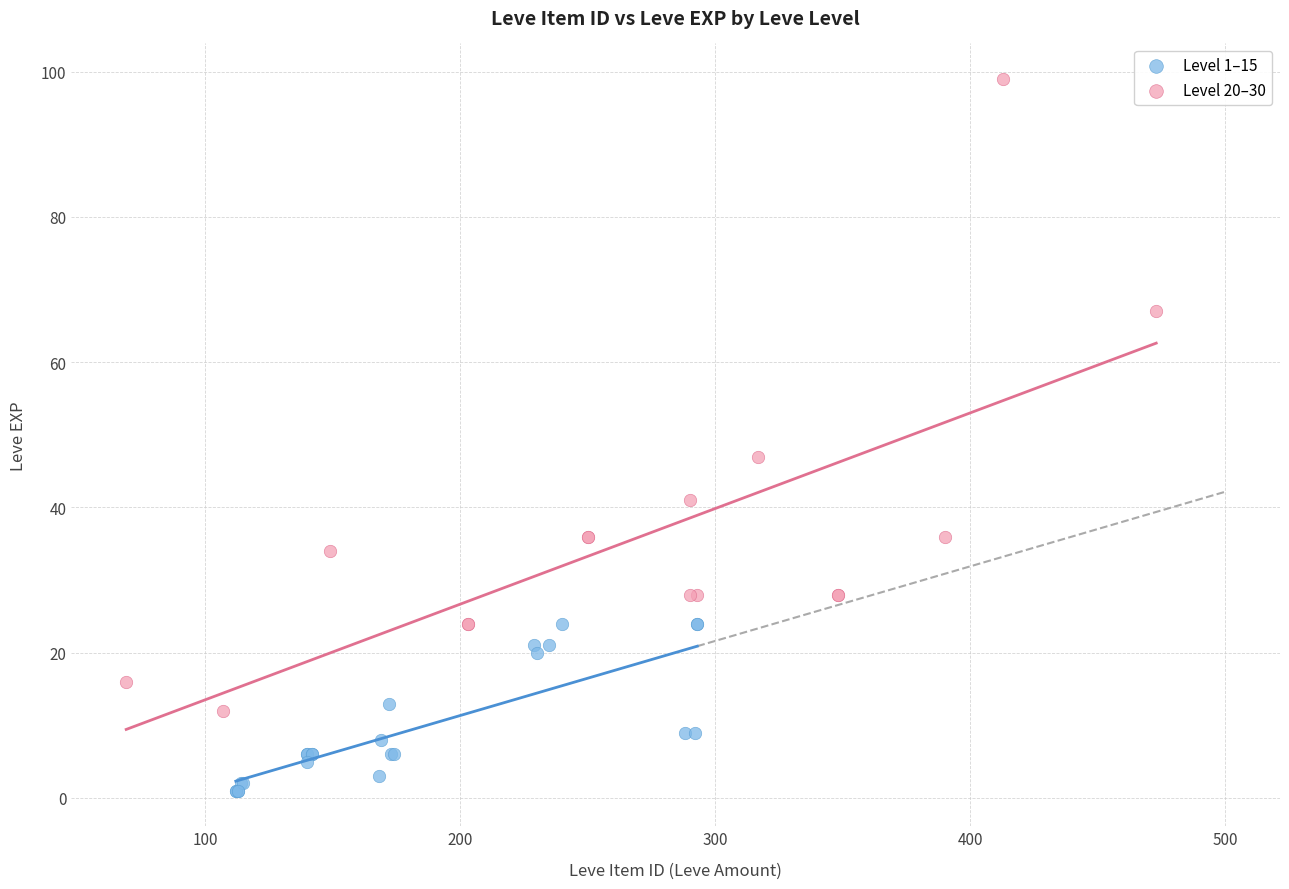

Which series has the widest spread of Y values?

Level 20–30